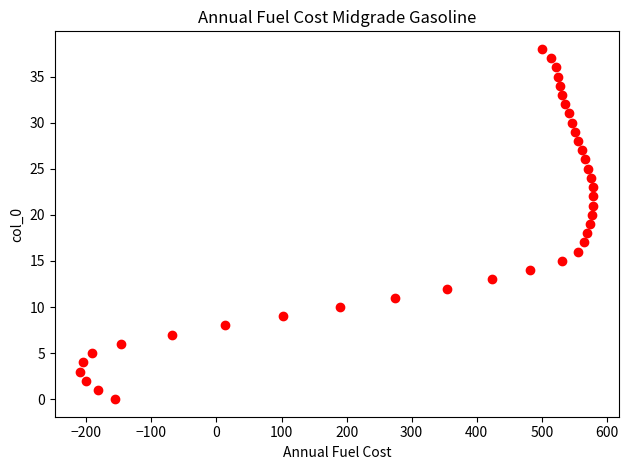

What is the range of Y values (max minus min)?

38